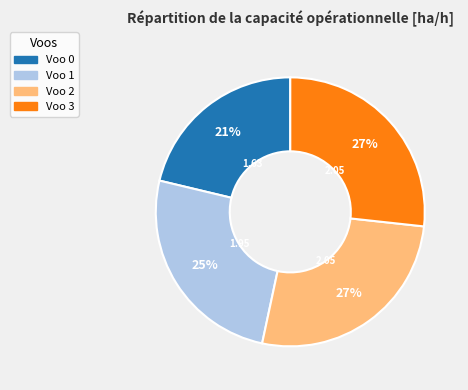

To the nearest percent, what is the average slice percentage?

25%